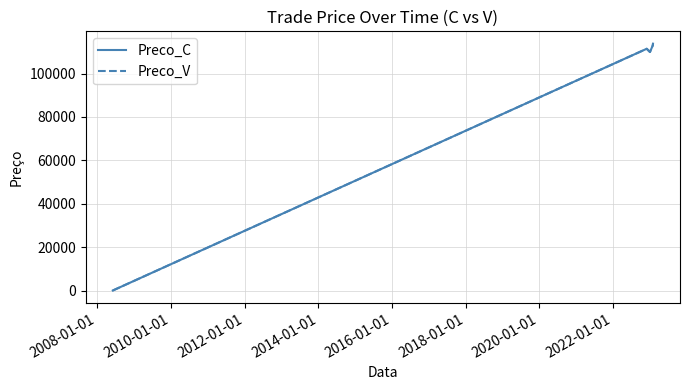

At how many categories does at least one series exceed 48808?

4